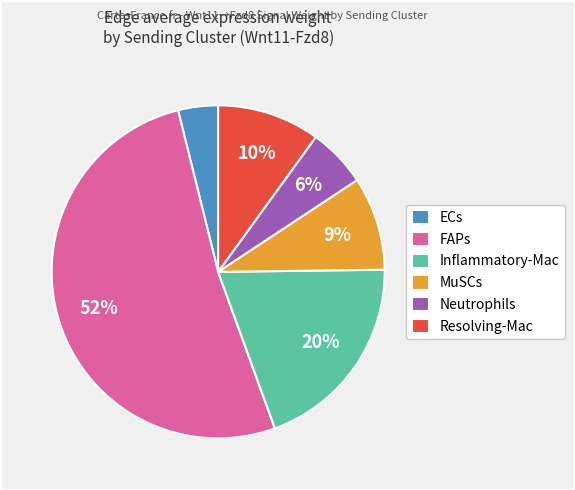

Which slice is the smallest?

ECs